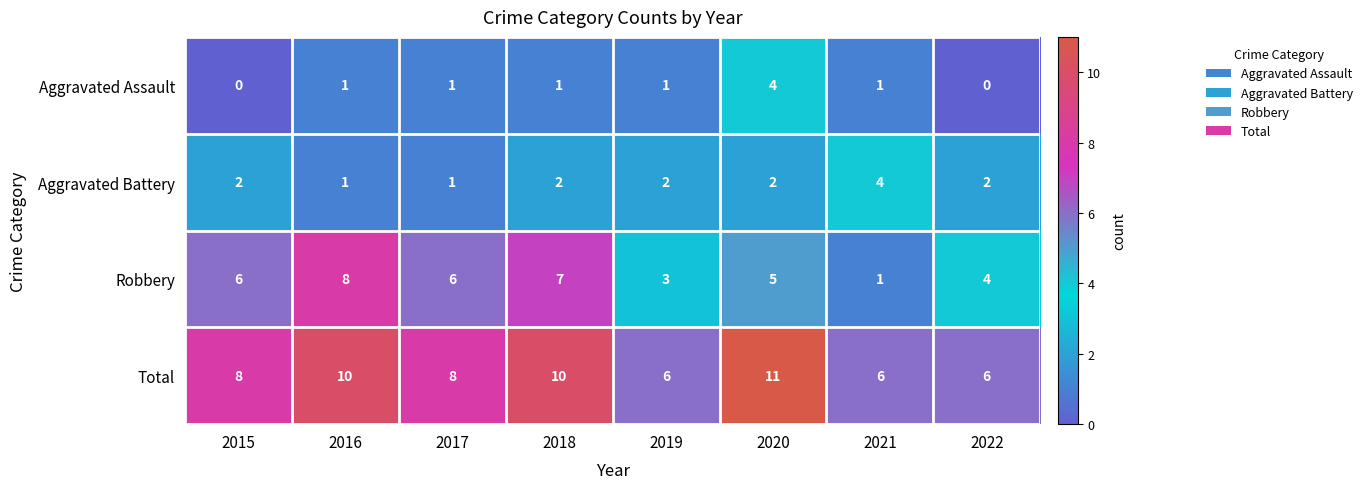

How many distinct data groups are displayed?

4